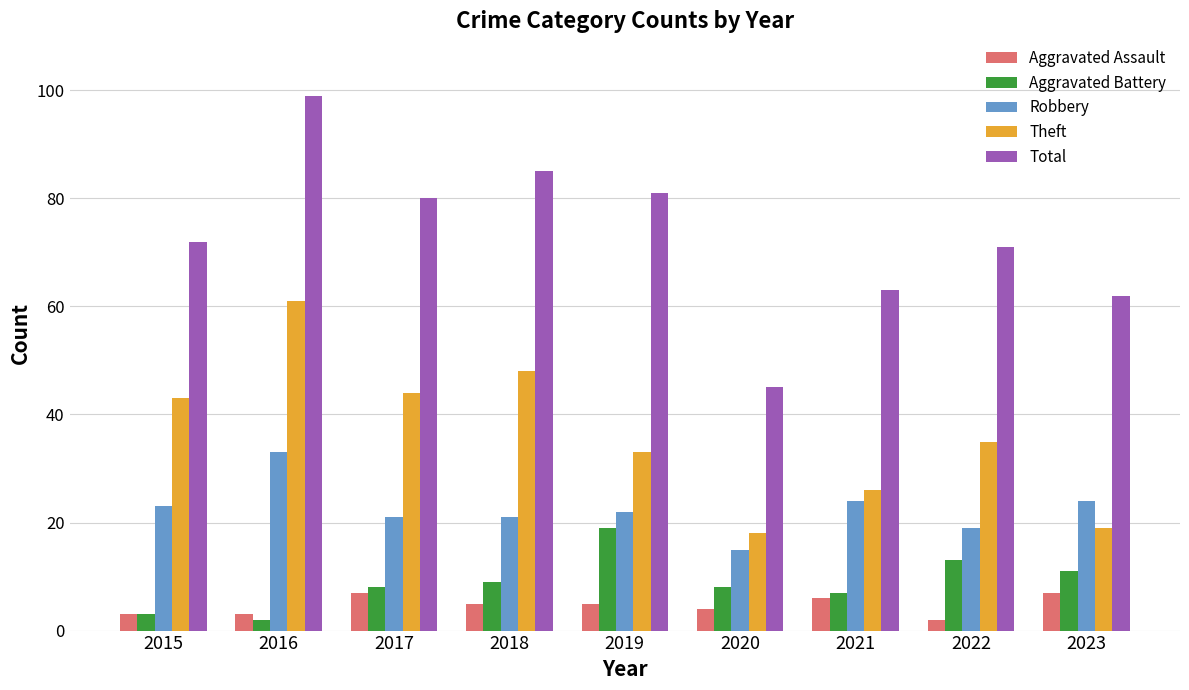

The Aggravated Assault series shows 3 at 2015. True or false?

True